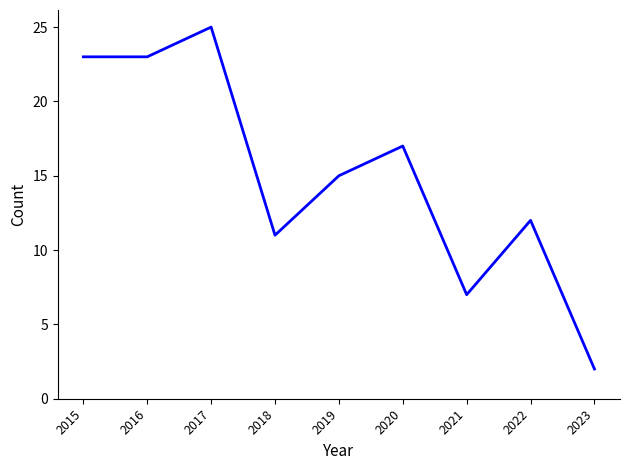

Which label corresponds to the smallest value in the chart?

2023